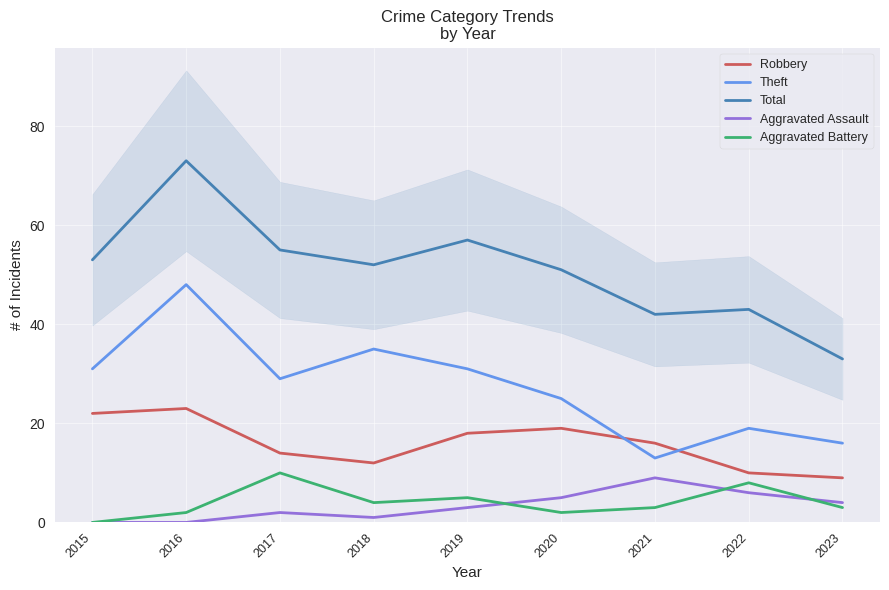

Reading left to right, transcribe all the data shown in this chart.

Robbery: 22	23	14	12	18	19	16	10	9
Theft: 31	48	29	35	31	25	13	19	16
Total: 53	73	55	52	57	51	42	43	33
Aggravated Assault: 0	0	2	1	3	5	9	6	4
Aggravated Battery: 0	2	10	4	5	2	3	8	3